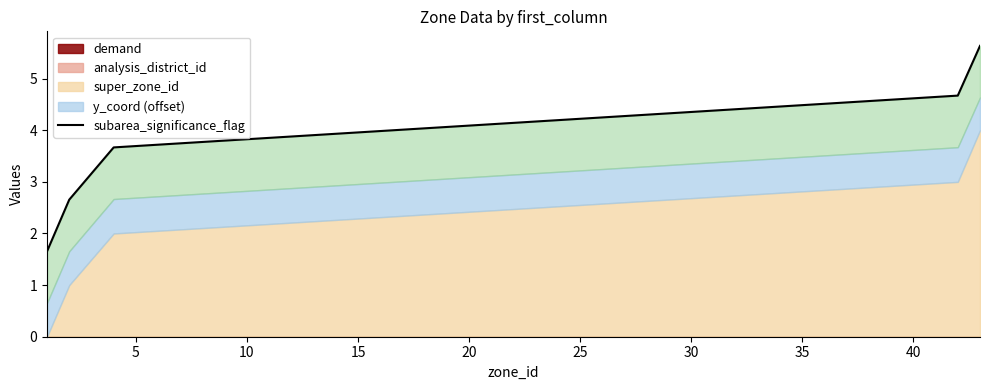

Is it true that the value at 10 is 3.7?

True